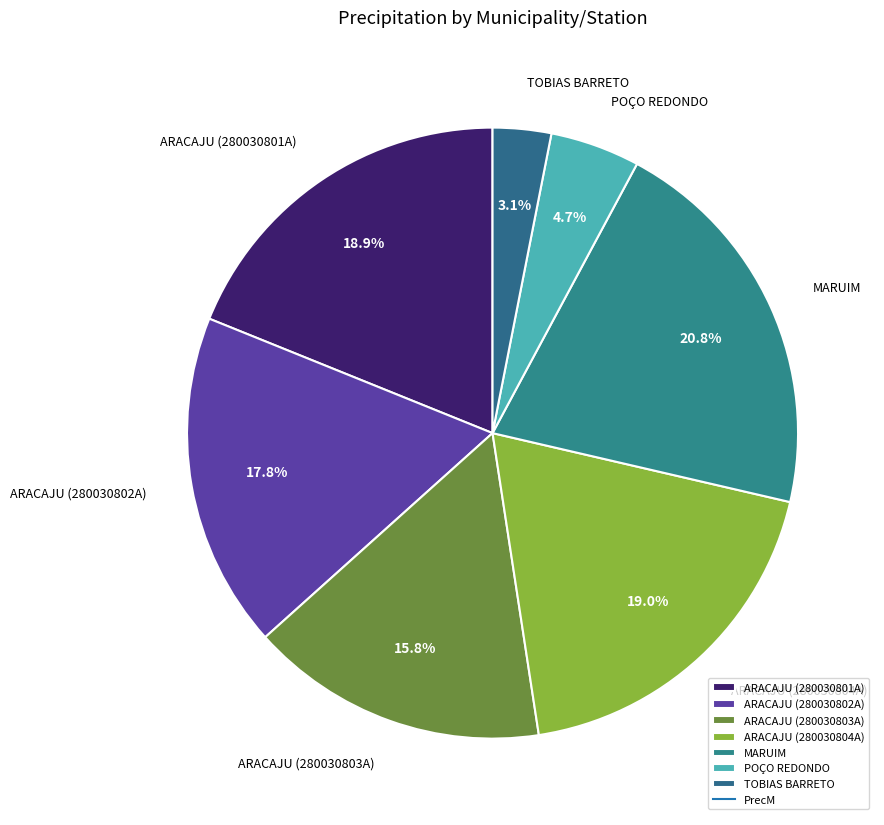

Which category has the smallest portion of the pie?

TOBIAS BARRETO